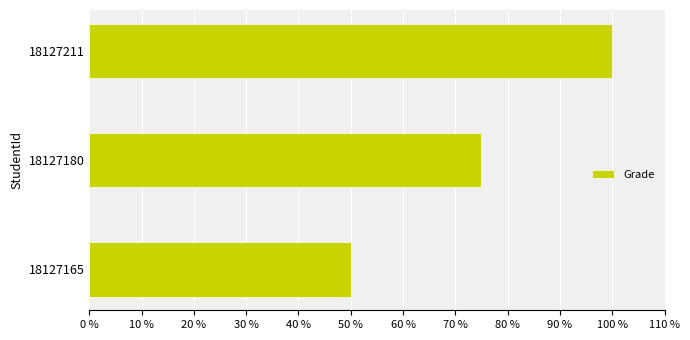

What is the minimum value shown in the chart?

50